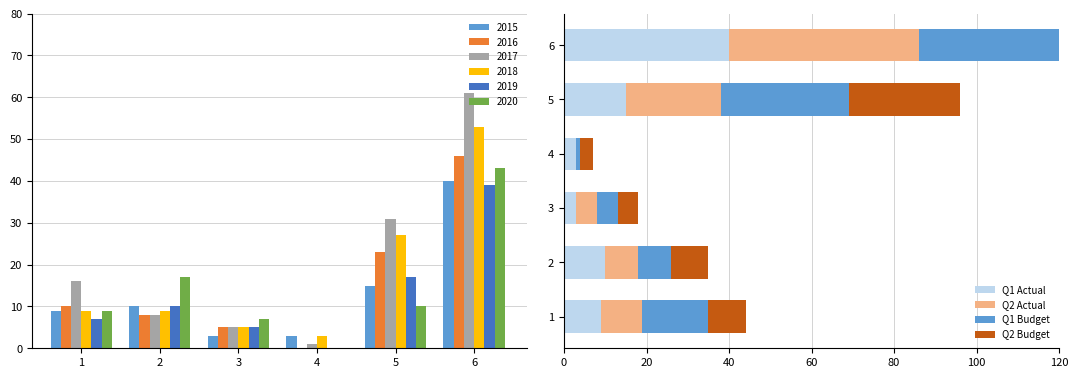

Rank the categories by Q1 Budget value from highest to lowest.

6, 5, 1, 2, 3, 4